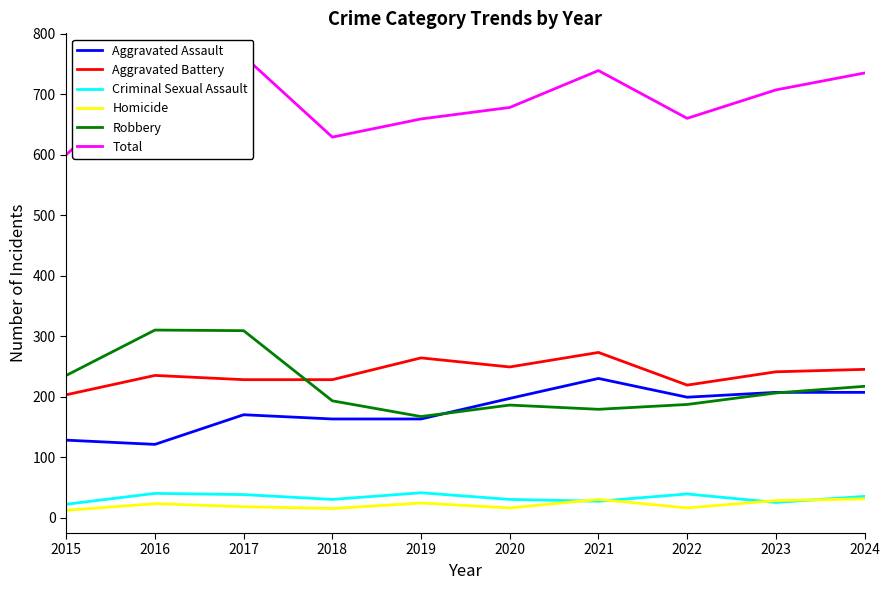

In Robbery, how many points are higher than both neighbors (excluding endpoints)?

2